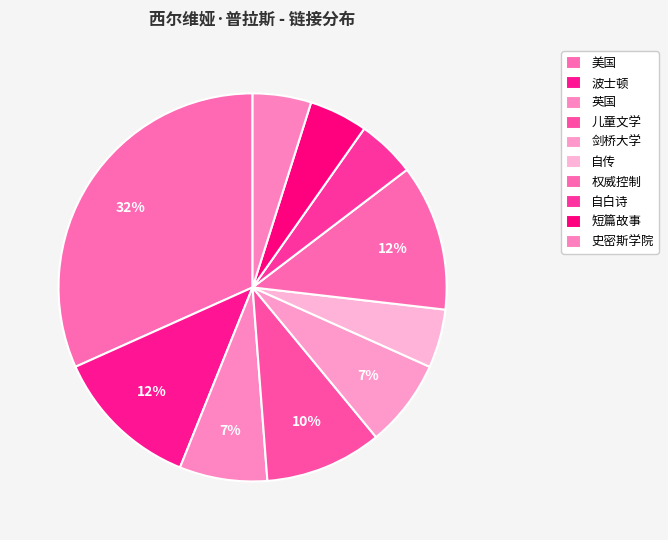

How many segments does this pie chart have?

10